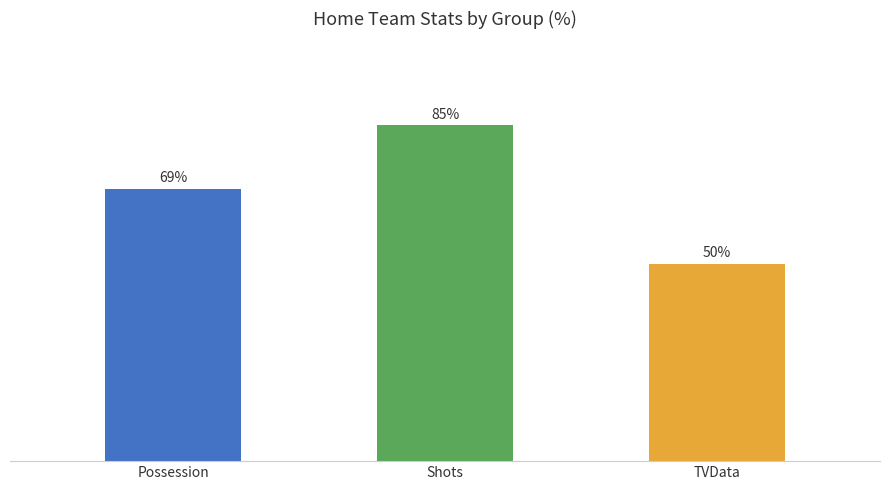

Where is the data nearest to the value 67?

Possession